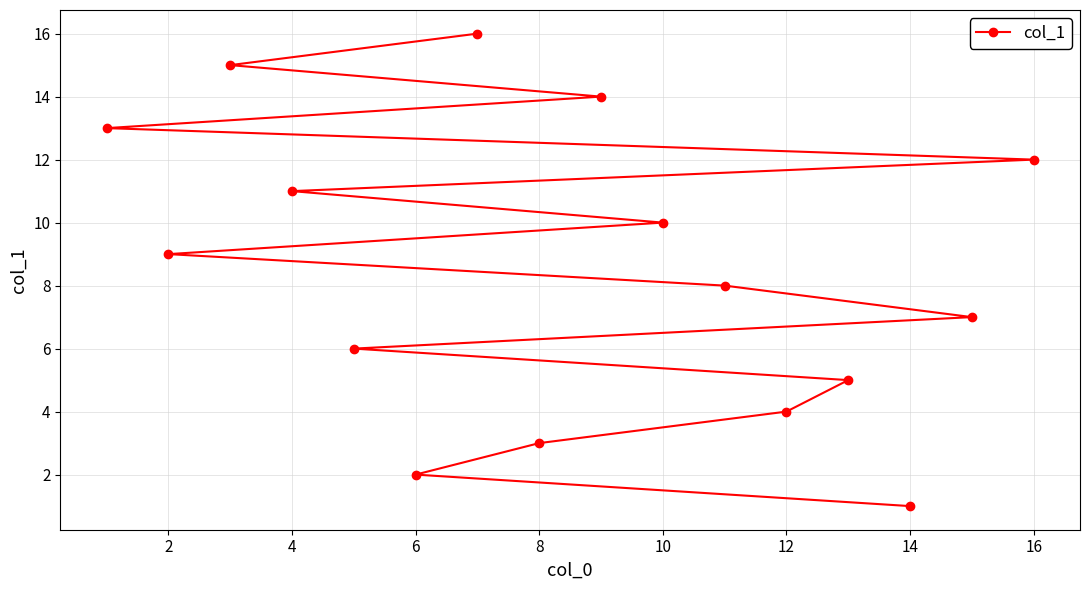

The value at 10 is 10. True or false?

True